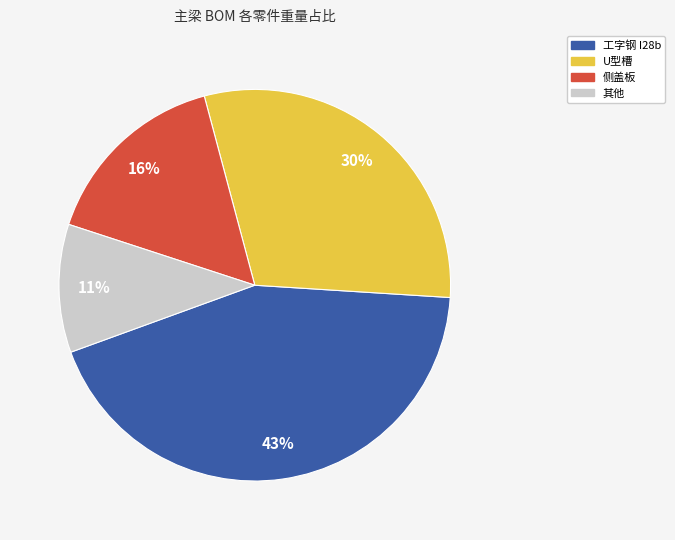

To the nearest percent, what is the average slice percentage?

25%